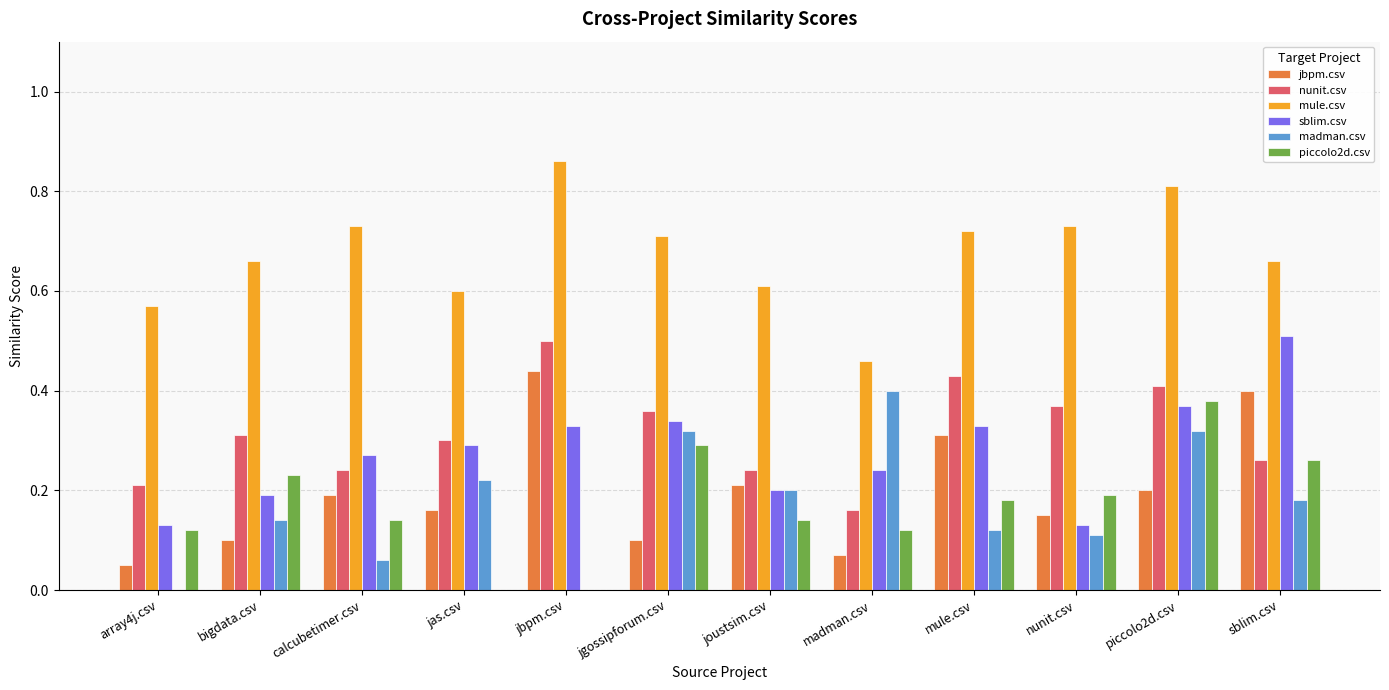

What is the sum of all jbpm.csv values?

2.4